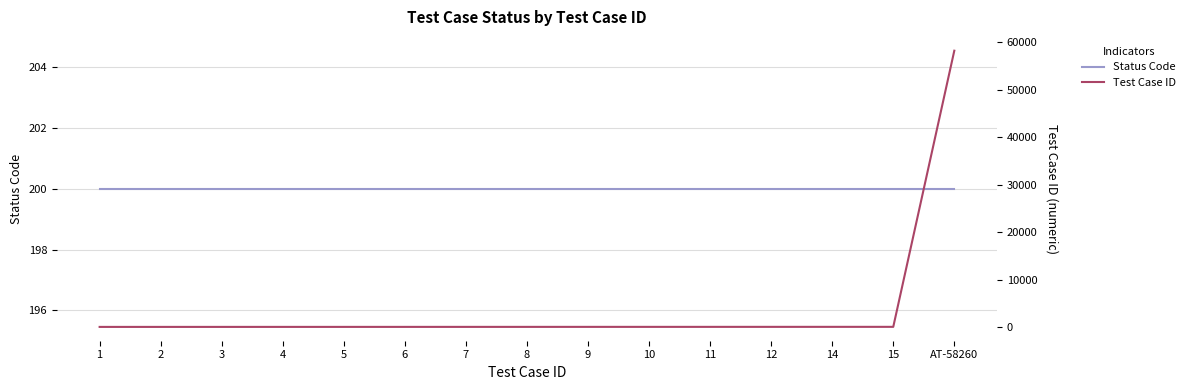

The testCaseId_numeric series shows 10 at 14. True or false?

False